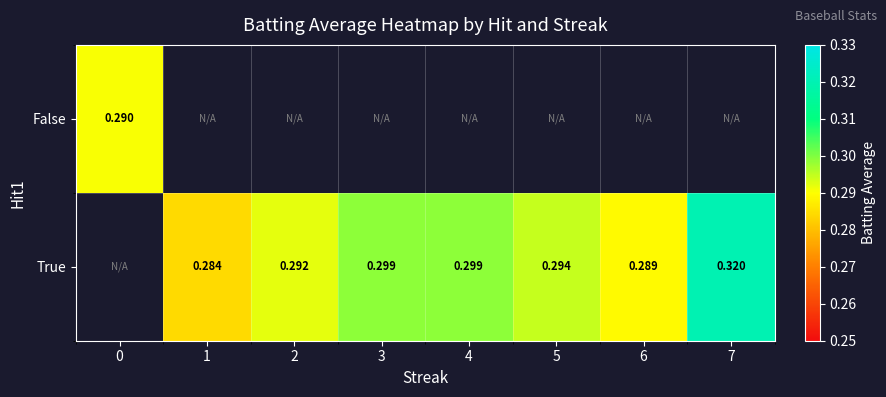

Count the number of categories in the chart.

8